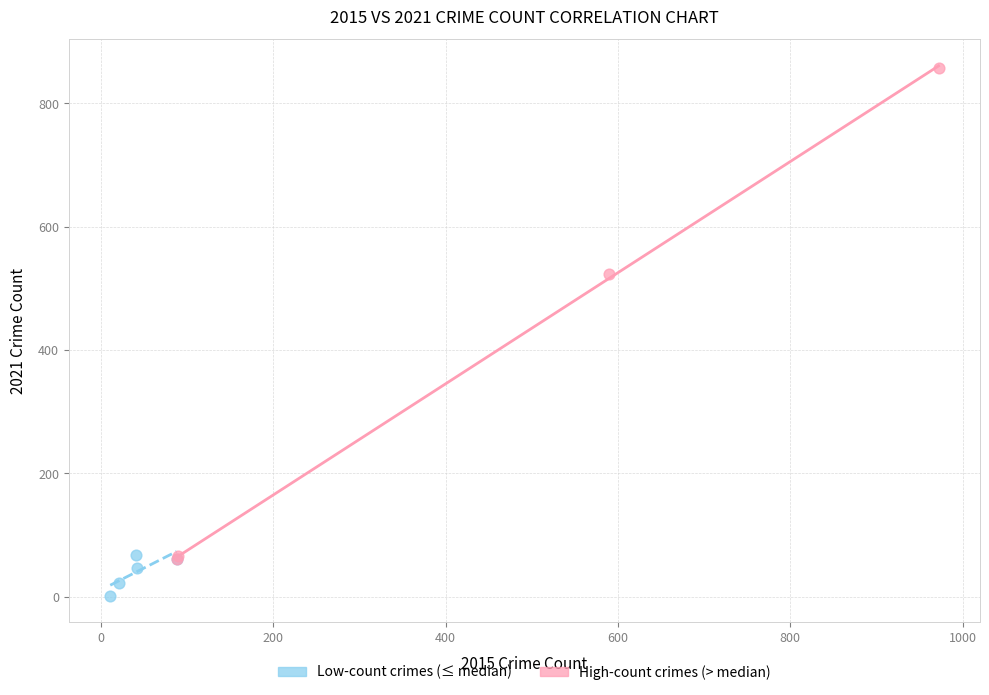

Which series has the widest spread of Y values?

High-count crimes (> median)